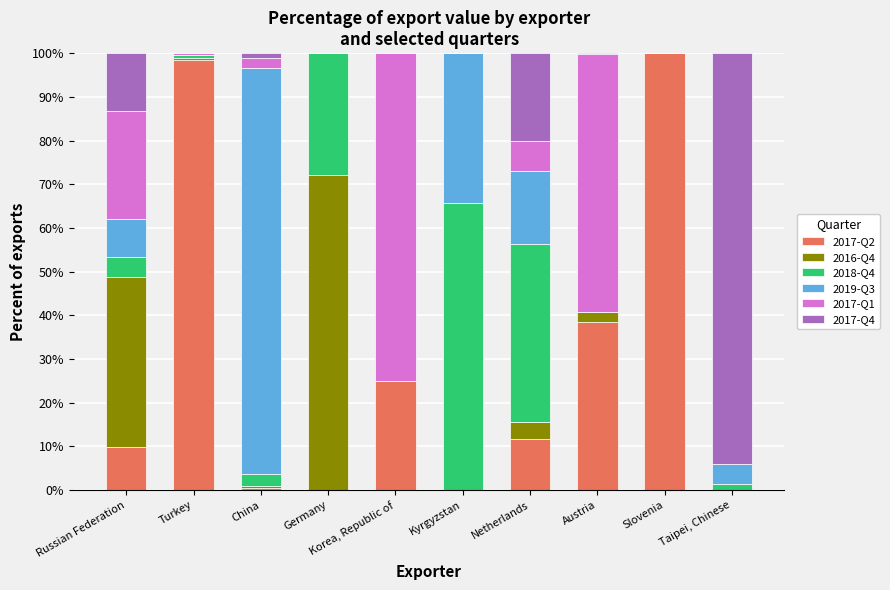

Does the chart contain stacked bars?

Yes